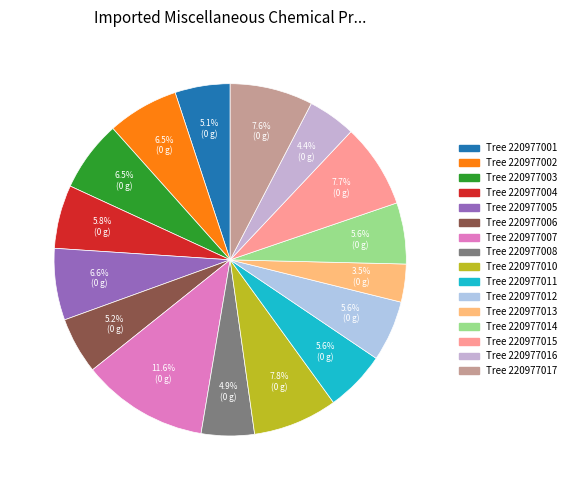

To the nearest percent, what is the difference between the largest and smallest slice percentages?

8%